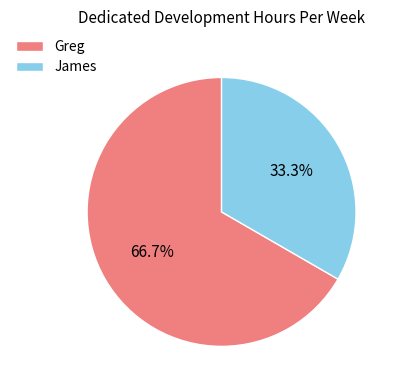

Approximately how many times larger is the value at James compared to Greg?

0.5